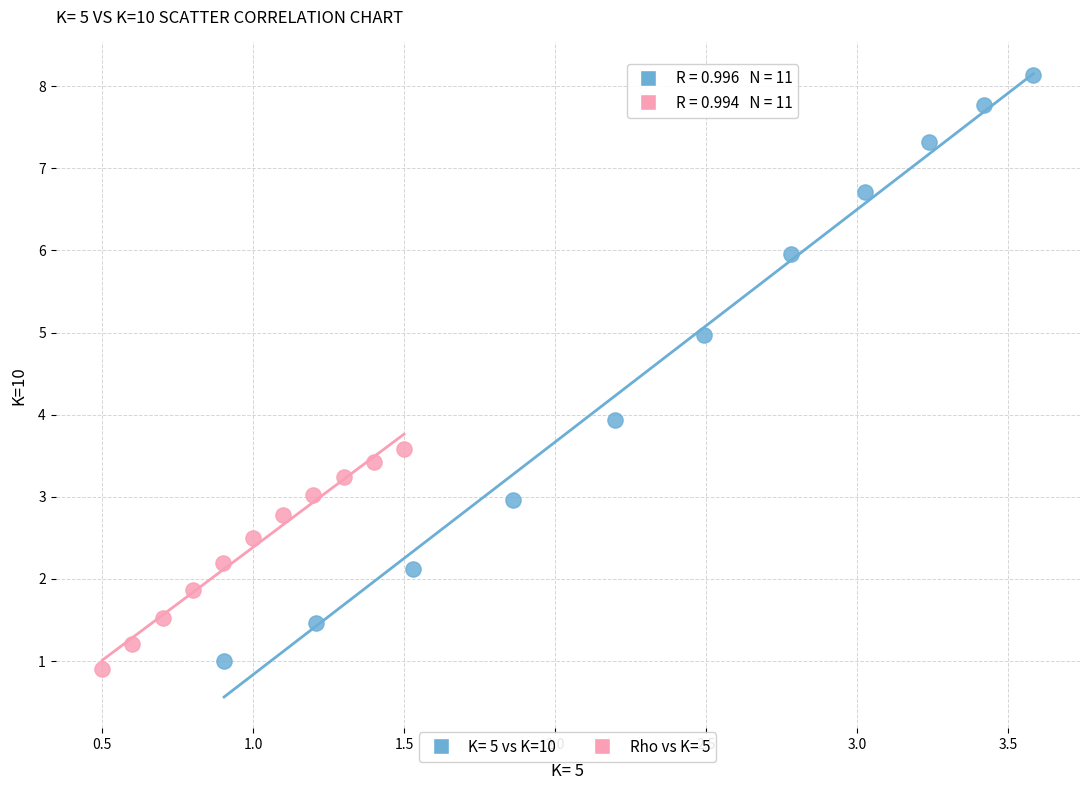

Which series has the largest Y range (max minus min)?

K= 5 vs K=10